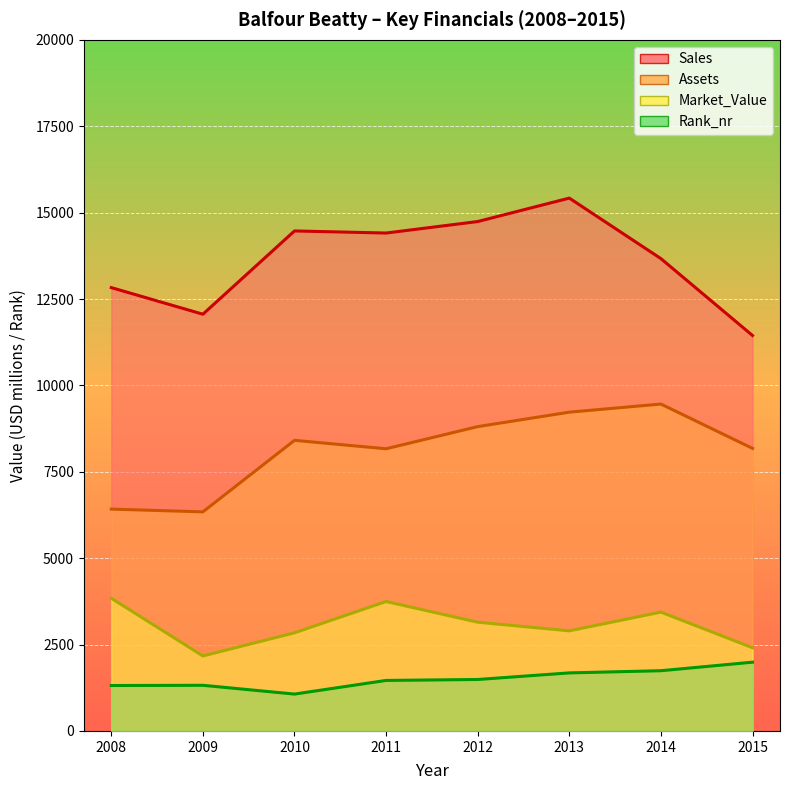

What is the value of the Market_Value point at the 3rd from the left?

2840